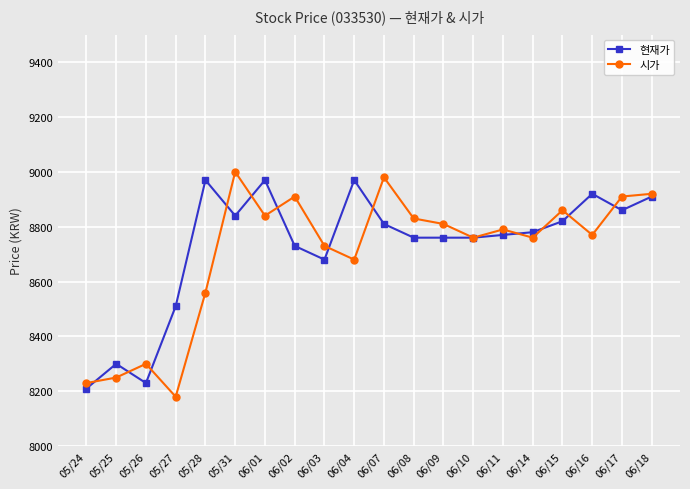

Is the value of 현재가 at 05/25 greater than the value of 시가 at 06/17?

No